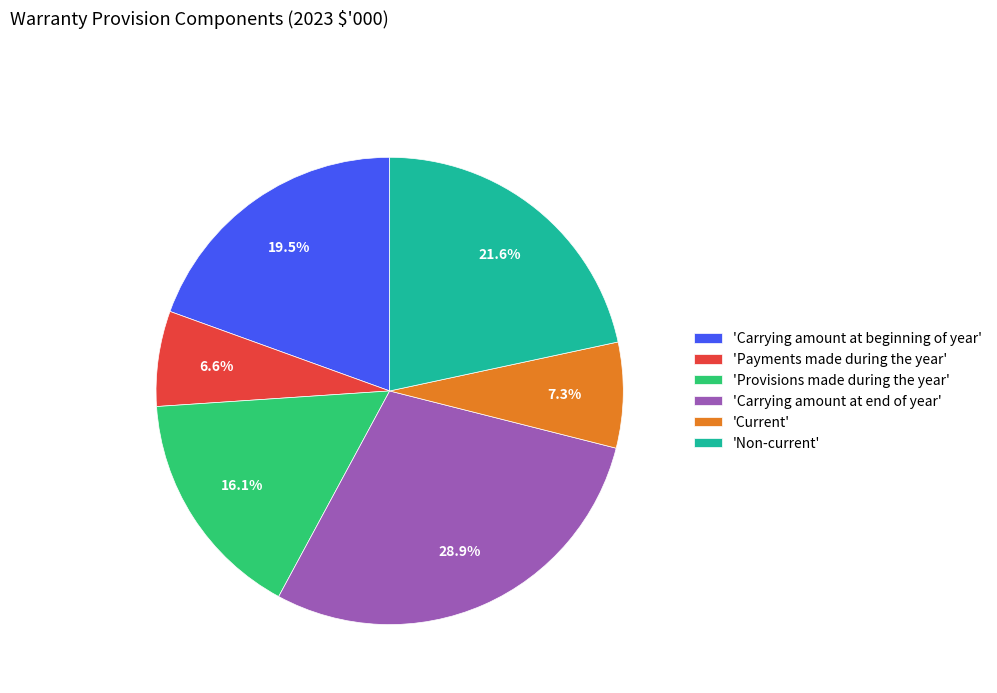

Approximately how many times larger is the value at 'Current' compared to 'Provisions made during the year'?

0.5